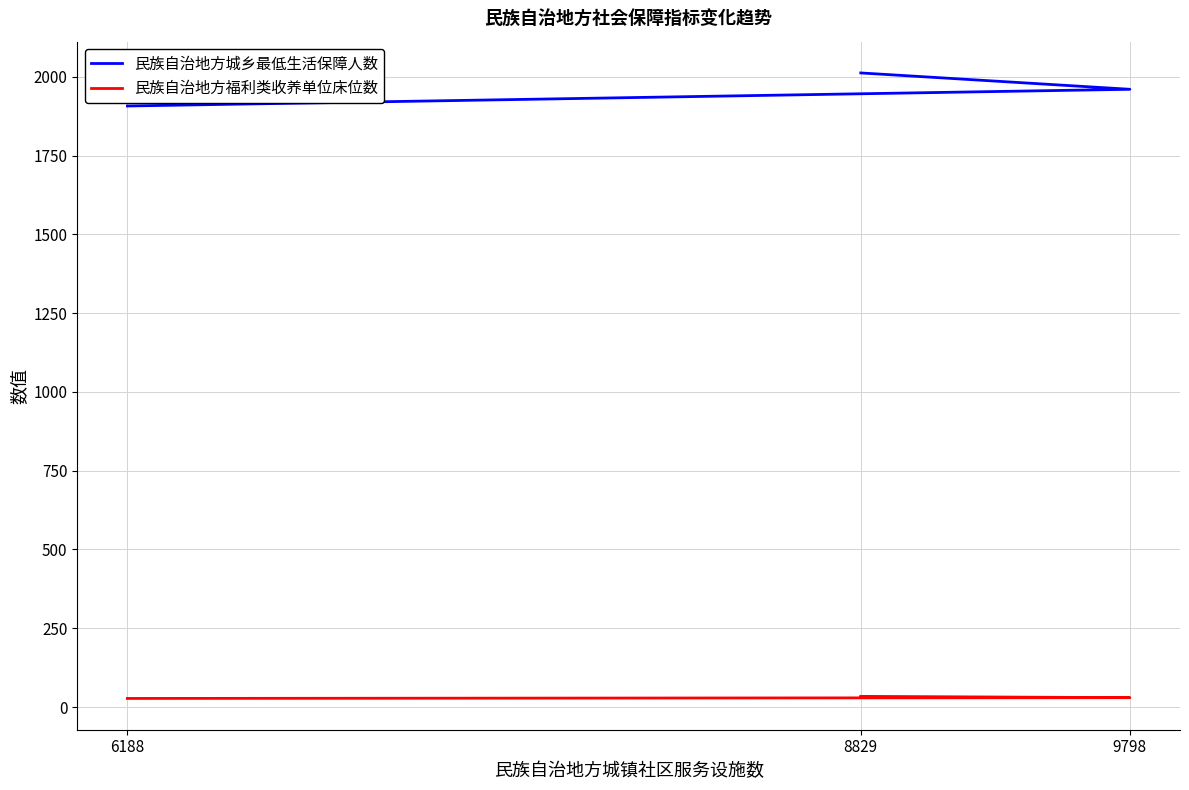

How many values in the 民族自治地方福利类收养单位床位数 series exceed 29?

2